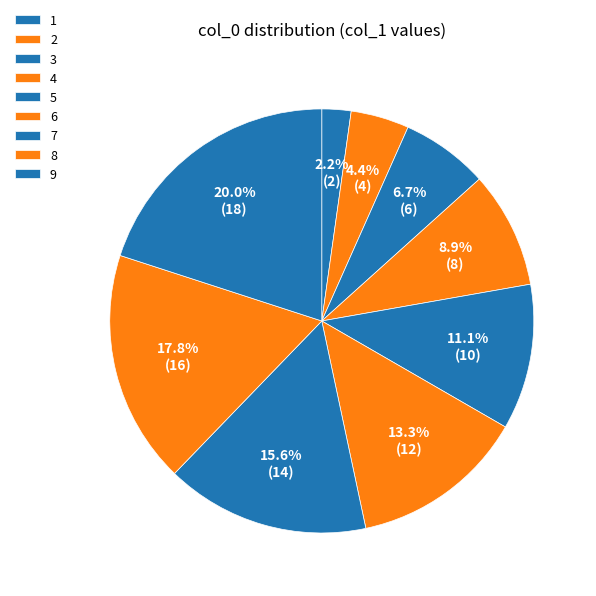

To the nearest percent, what percentage of the pie is 7?

16%